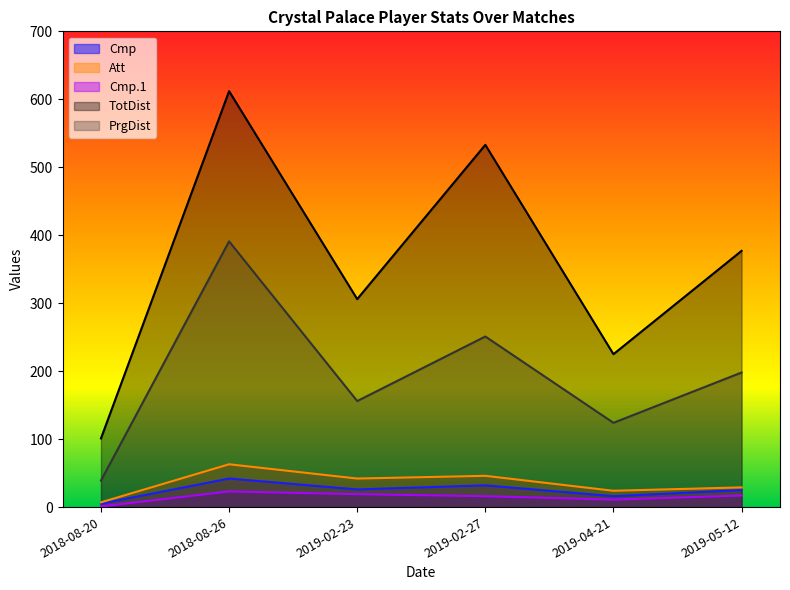

How many data points in PrgDist are above 198?

2